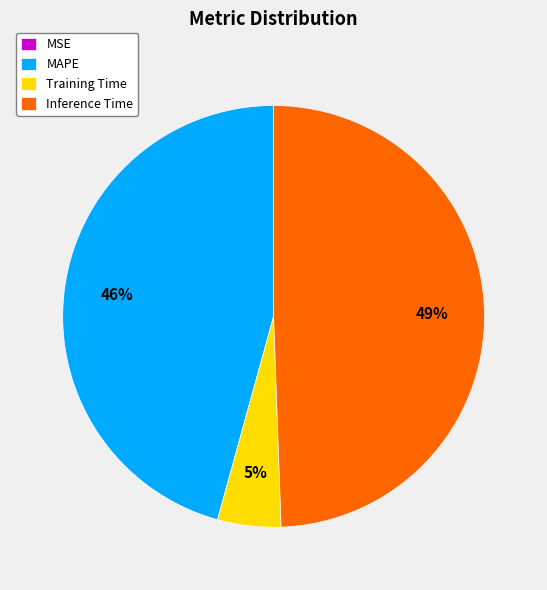

Which category has the biggest portion of the pie?

Inference Time